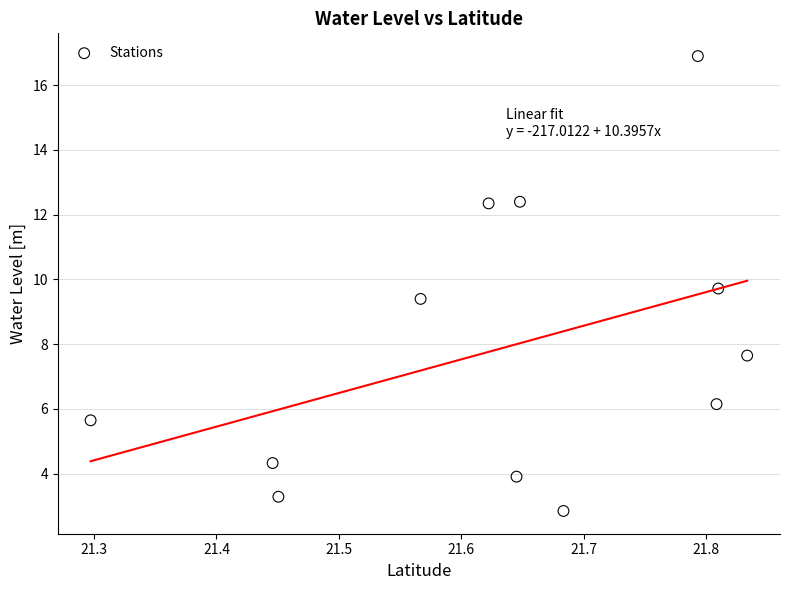

What is the range of X values (max minus min)?

0.5